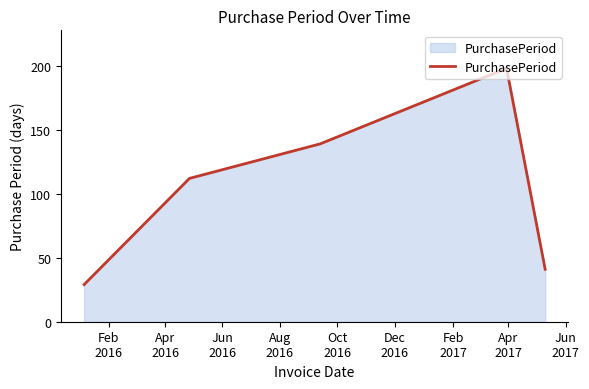

True or false: there are more than 0 points higher than both neighbors.

True